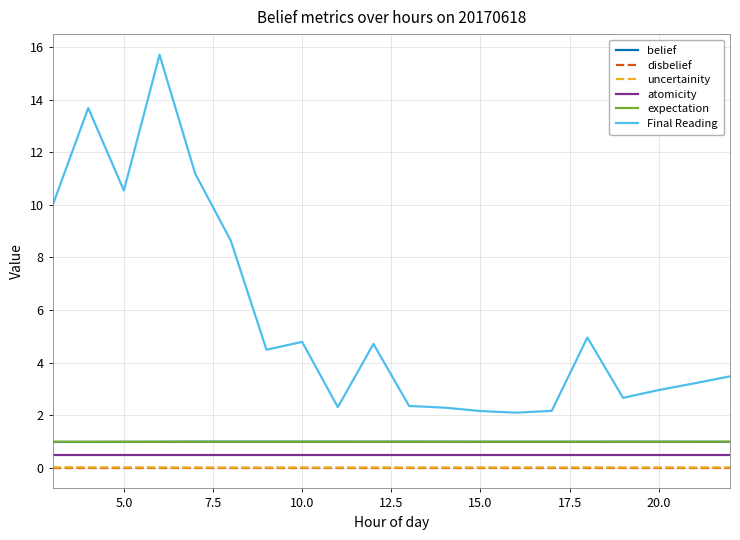

True or false: disbelief and uncertainity intersect in this chart.

False